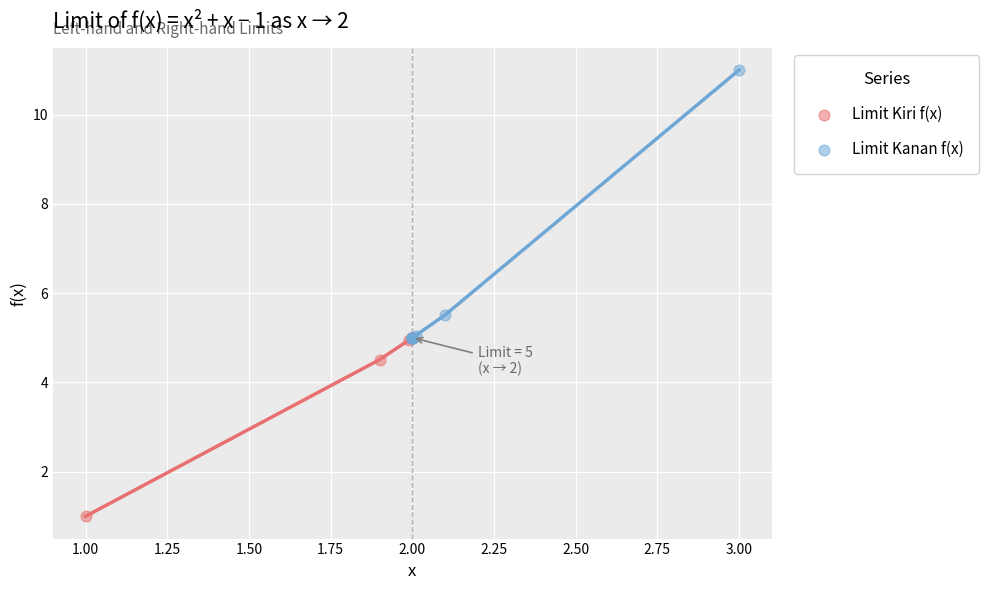

Which series has the widest spread of Y values?

Limit Kanan f(x)